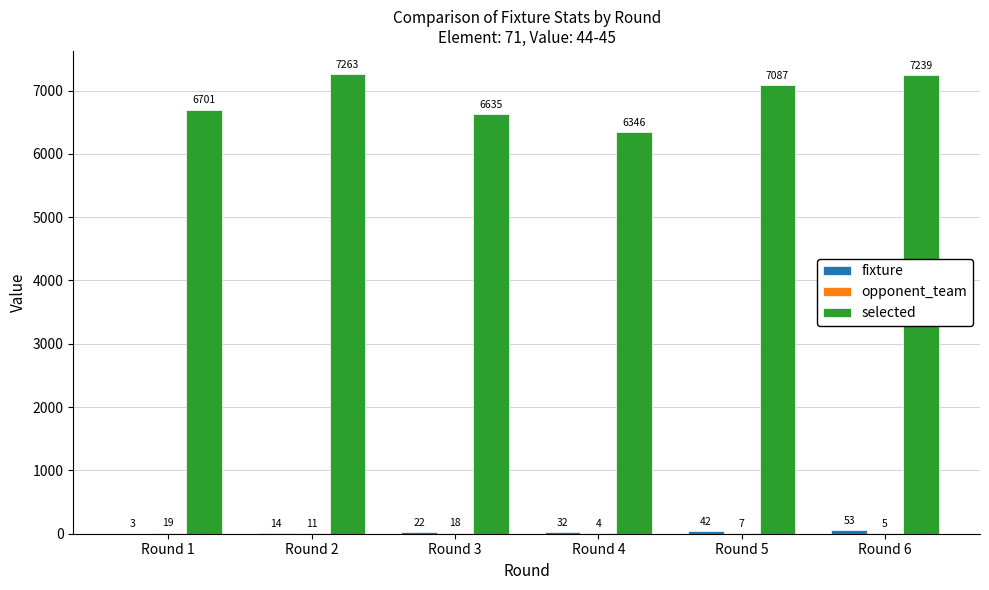

Which label corresponds to the largest value in the chart?

Round 2